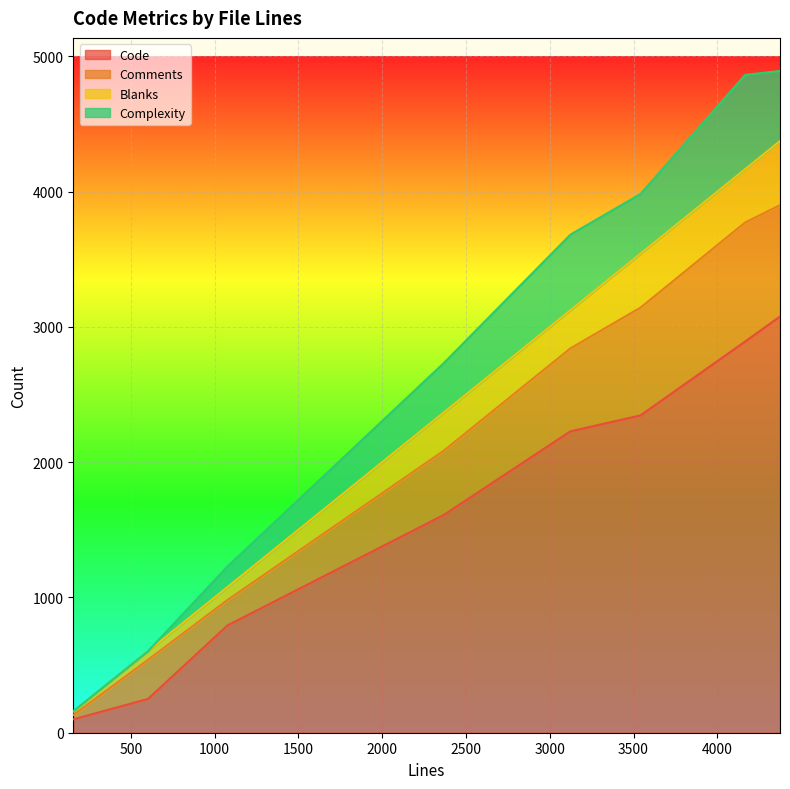

What position from the right is 3542?

3